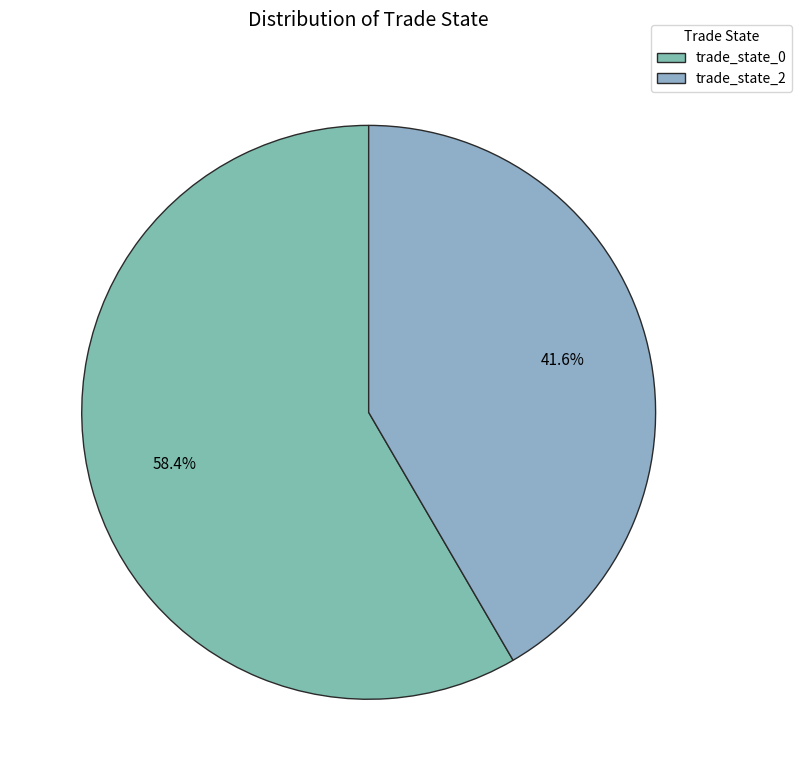

Count the number of slices in the pie.

2